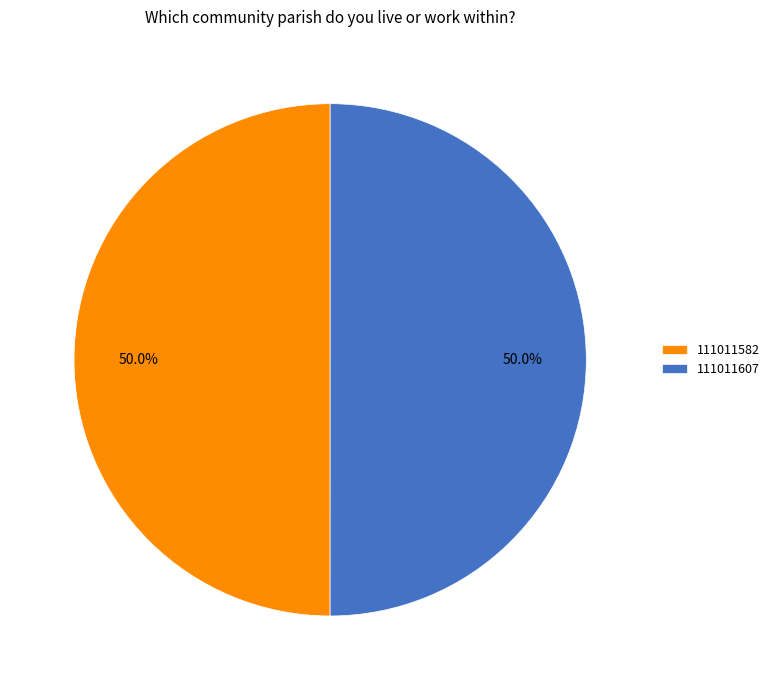

Is it true that 111011607 is 60% of the pie?

False